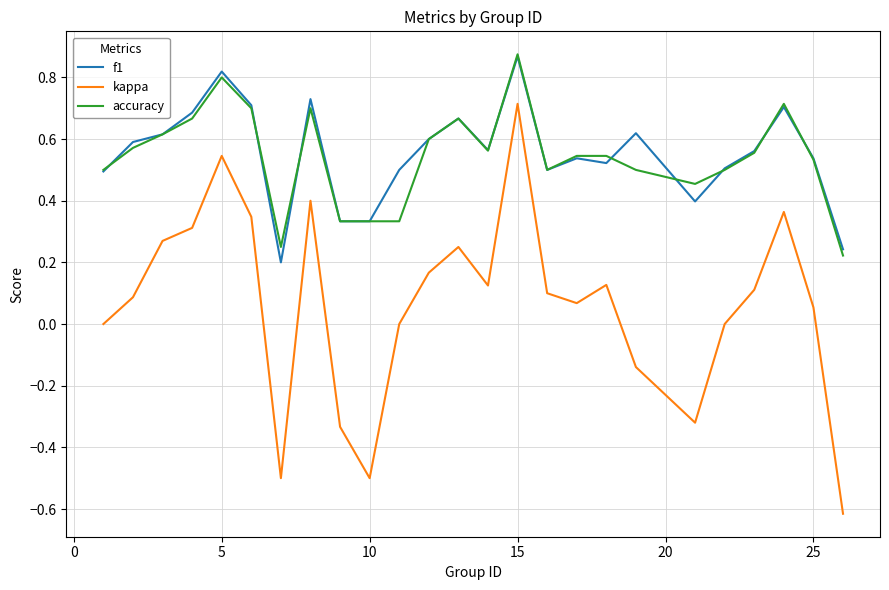

True or false: accuracy and kappa cross at least once.

False